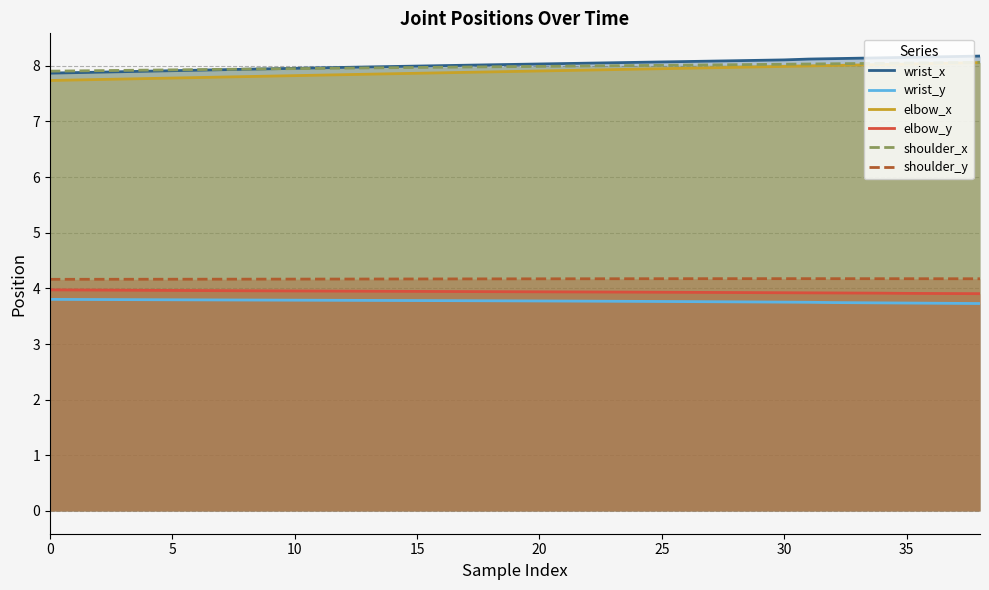

What is the approximate value of shoulder_x at 26?

8.0